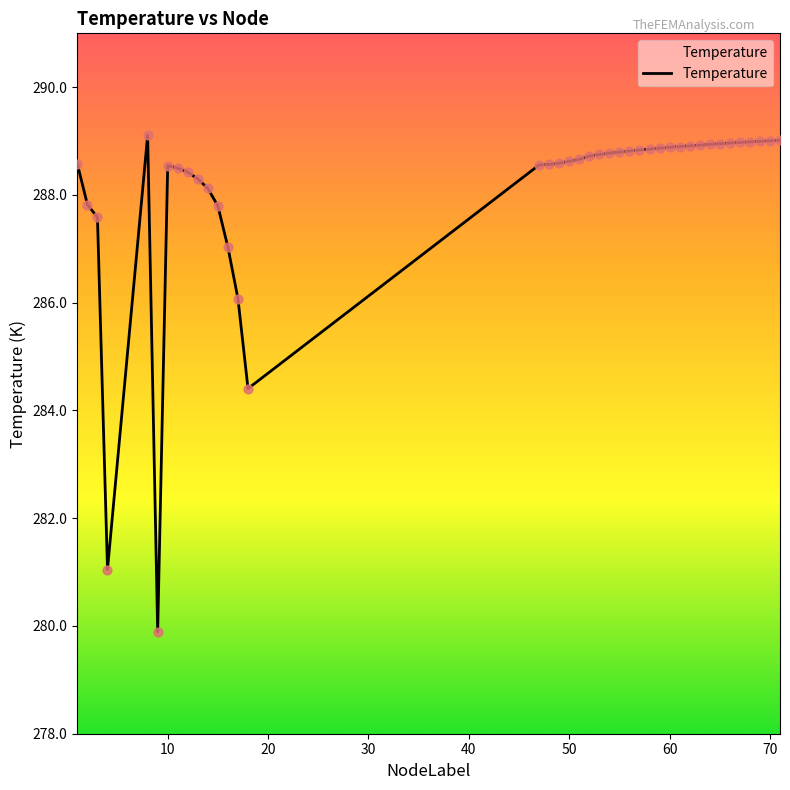

What is the maximum value shown in the chart?

289.1